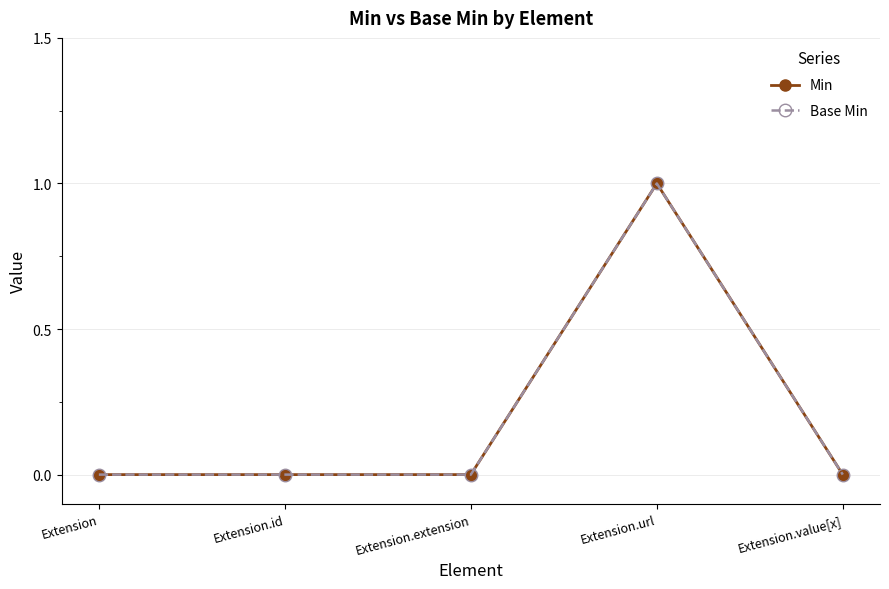

True or false: Min and Base Min intersect in this chart.

False